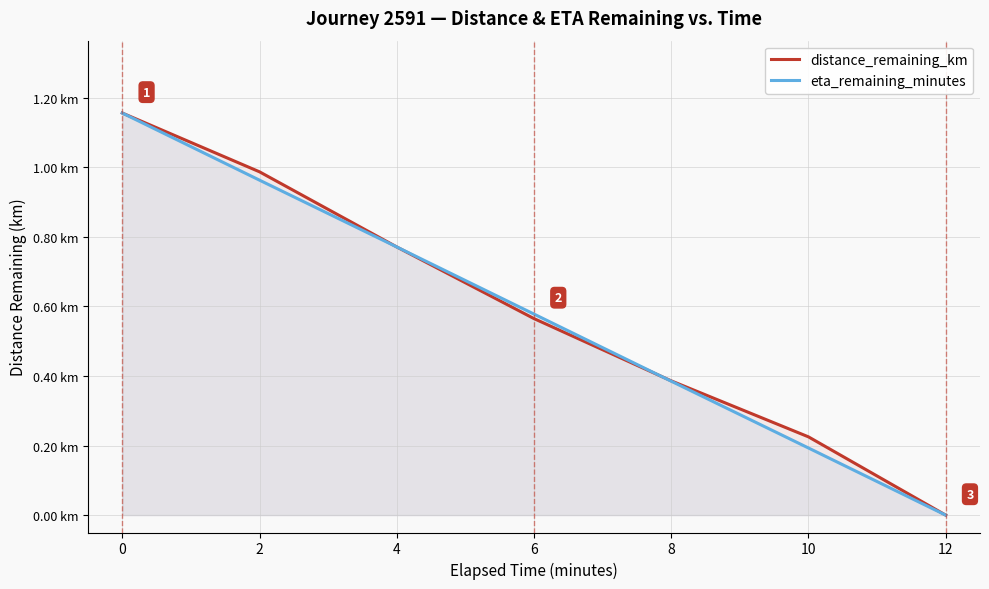

True or false: distance_remaining_km has a value of 0.7 at 12.

False